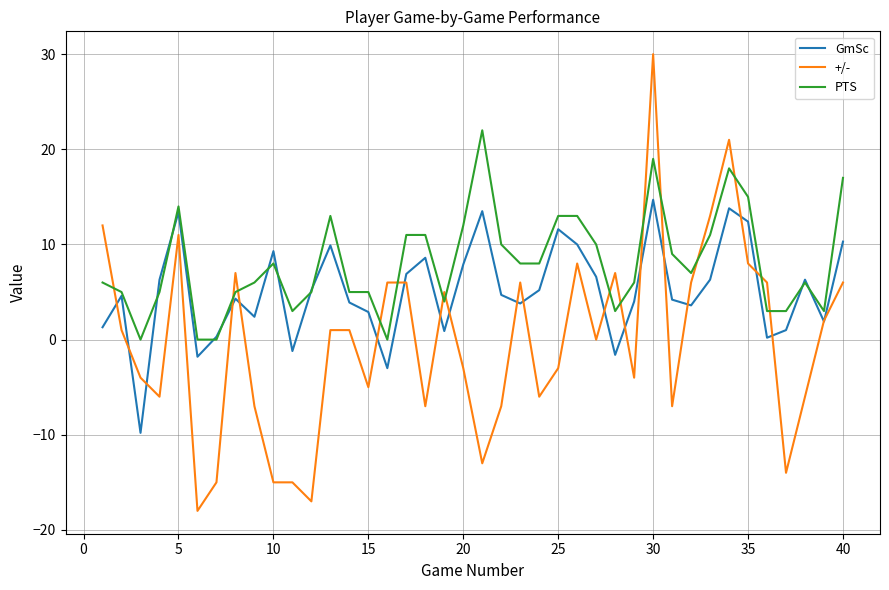

Rank the series by their maximum value, from highest to lowest.

+/-, PTS, GmSc